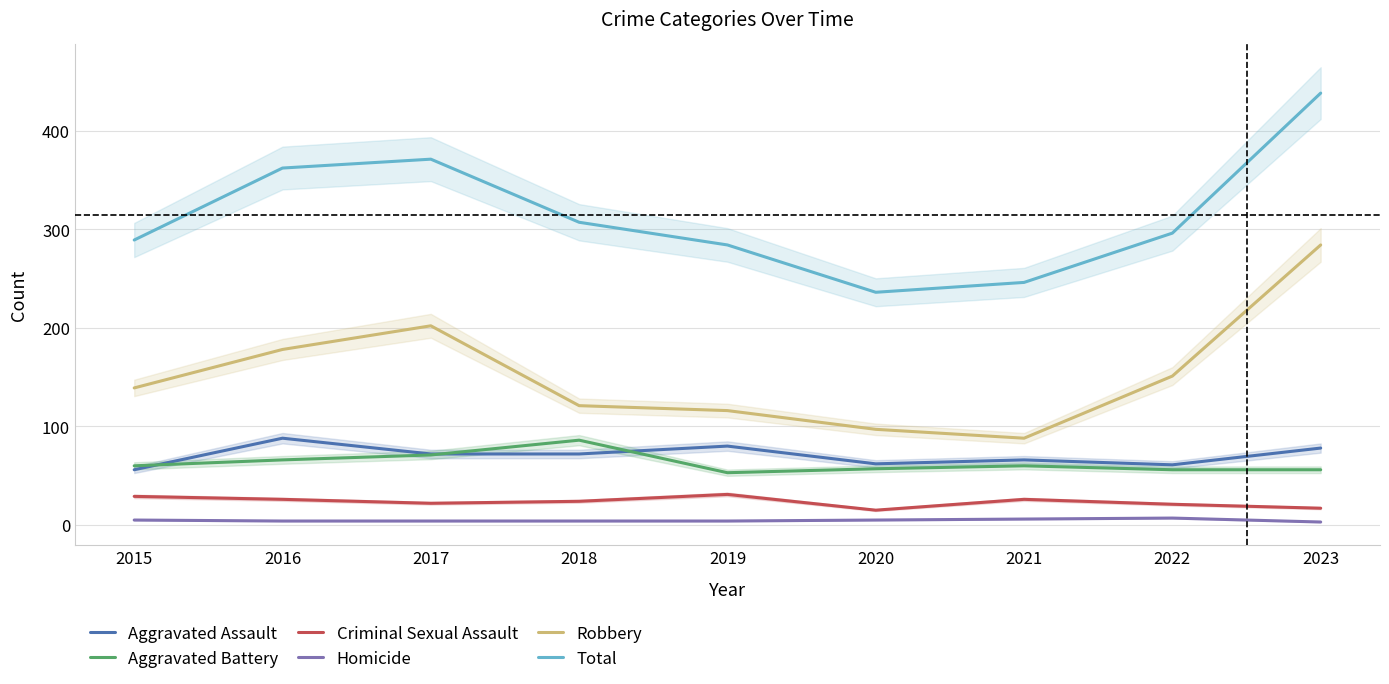

The value of Aggravated Battery at 2016 is 66. True or false?

True